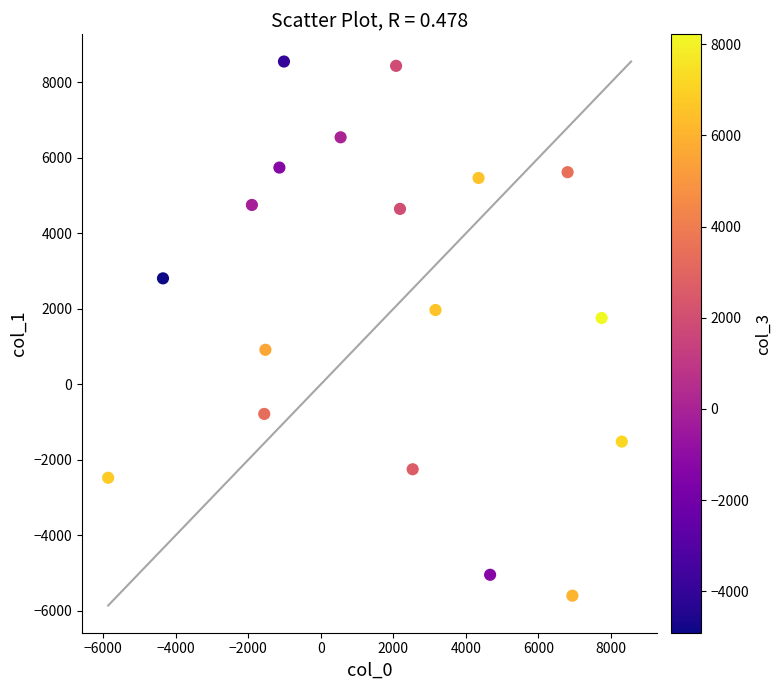

What is the range of X values (max minus min)?

14161.7